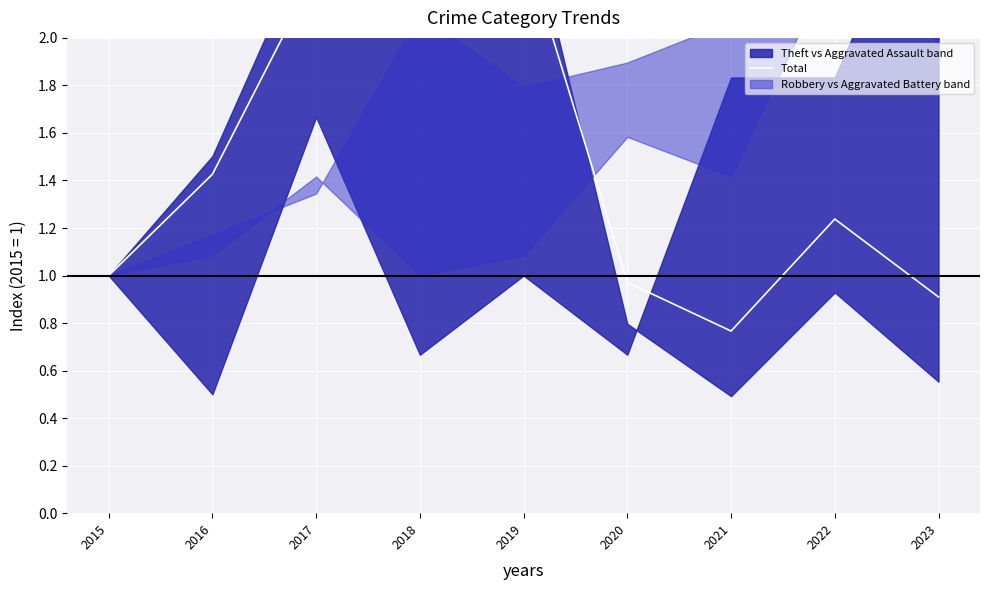

What is the sum of the values at 2021 and 2015?

1.8